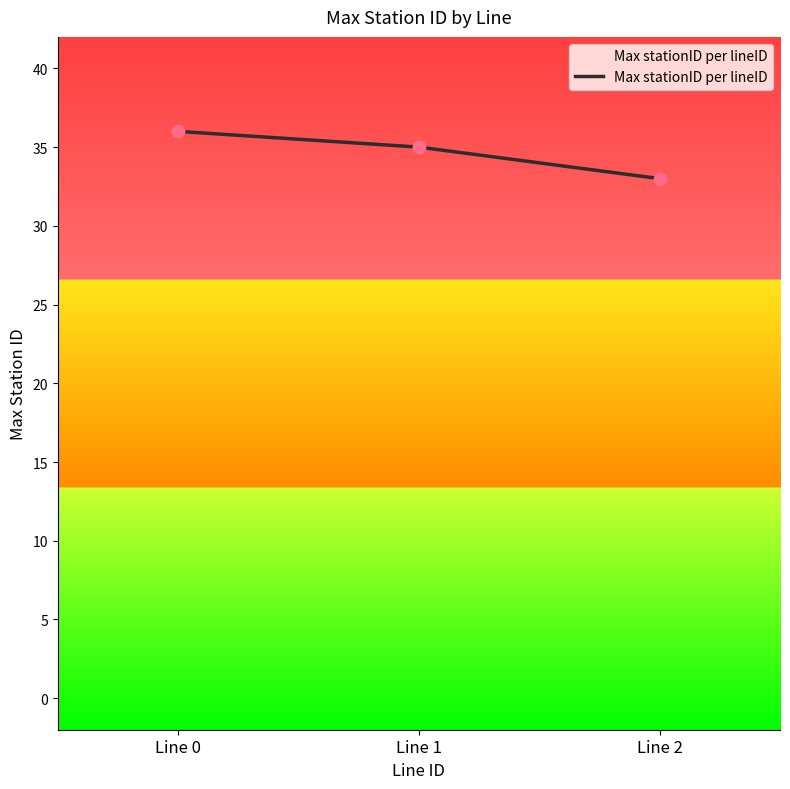

What is the change in value from Line 1 to Line 2?

-2